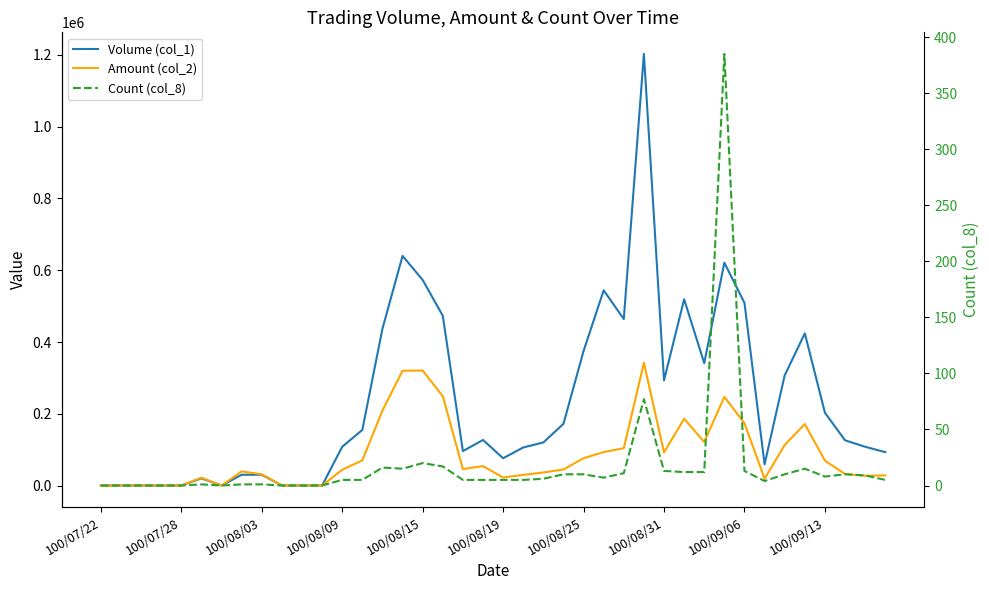

What position from the left is 10?

11